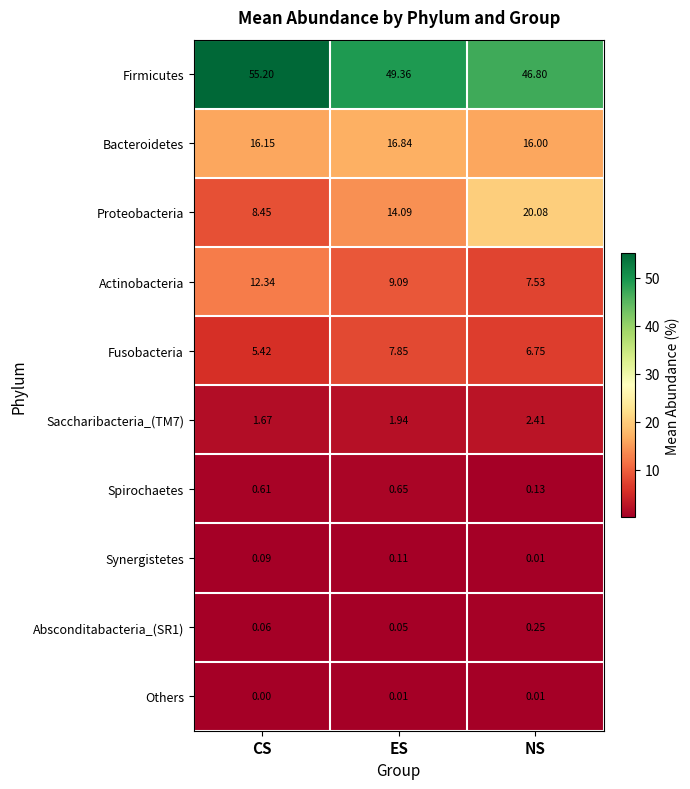

Which series has the largest total across all categories?

Firmicutes